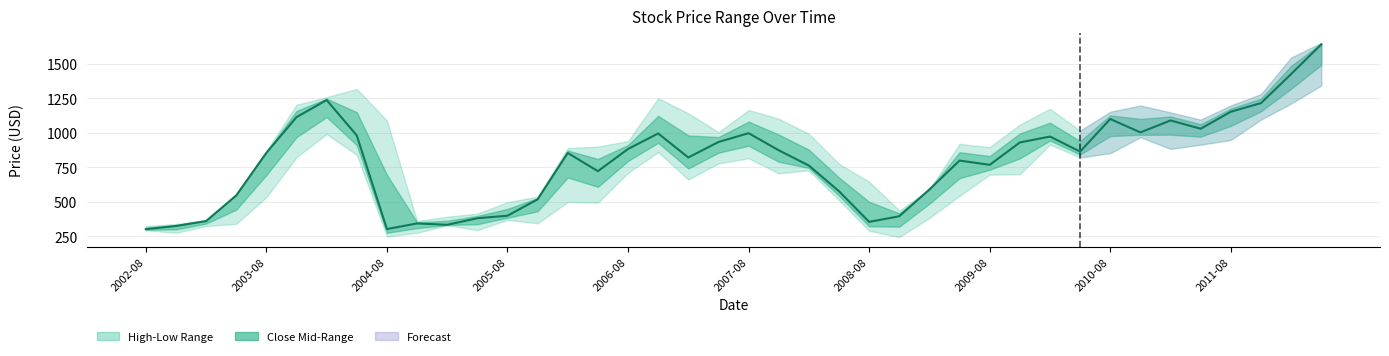

Rank the categories by value from highest to lowest.

39, 38, 2008-08, 37, 36, 2007-08, 32, 34, 35, 33, 20, 17, 2009-08, 30, 19, 29, 16, 21, 31, 2006-08, 14, 18, 27, 28, 22, 15, 26, 23, 2005-08, 13, 12, 25, 11, 2004-08, 24, 2011-08, 10, 2003-08, 2010-08, 2002-08